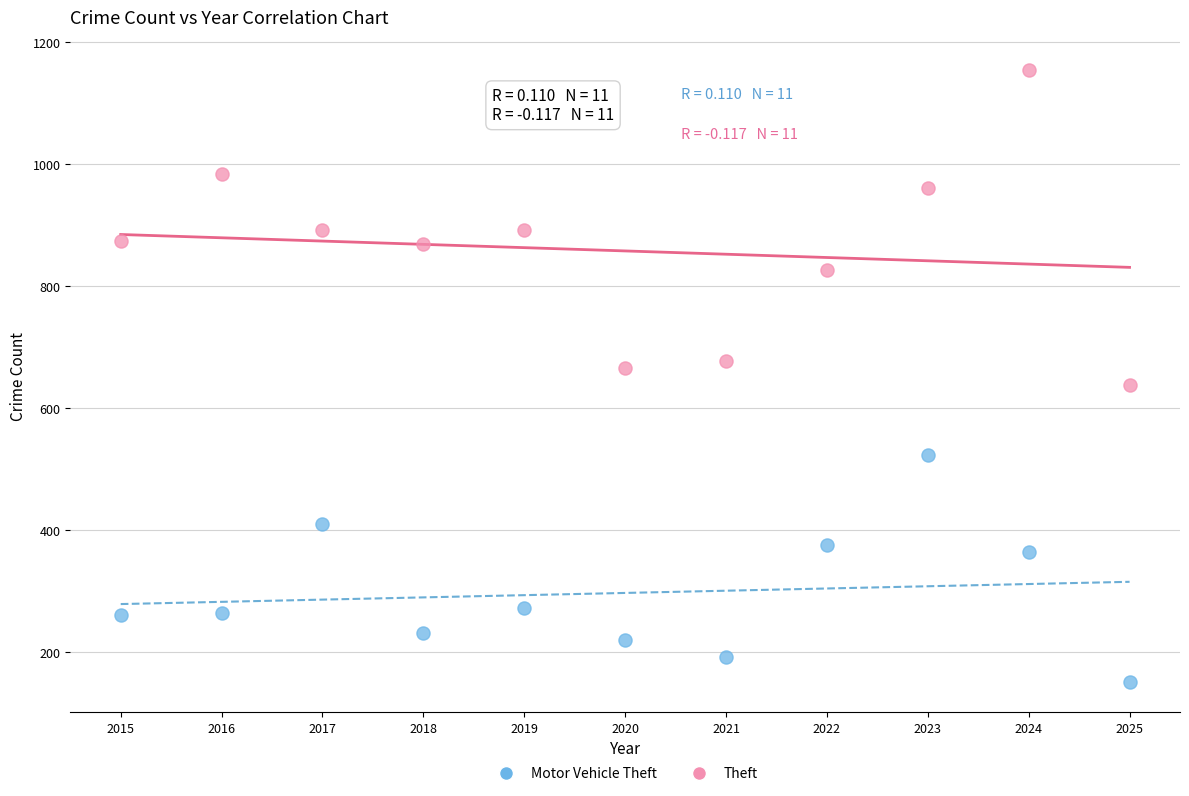

Which series has the widest spread of Y values?

Theft